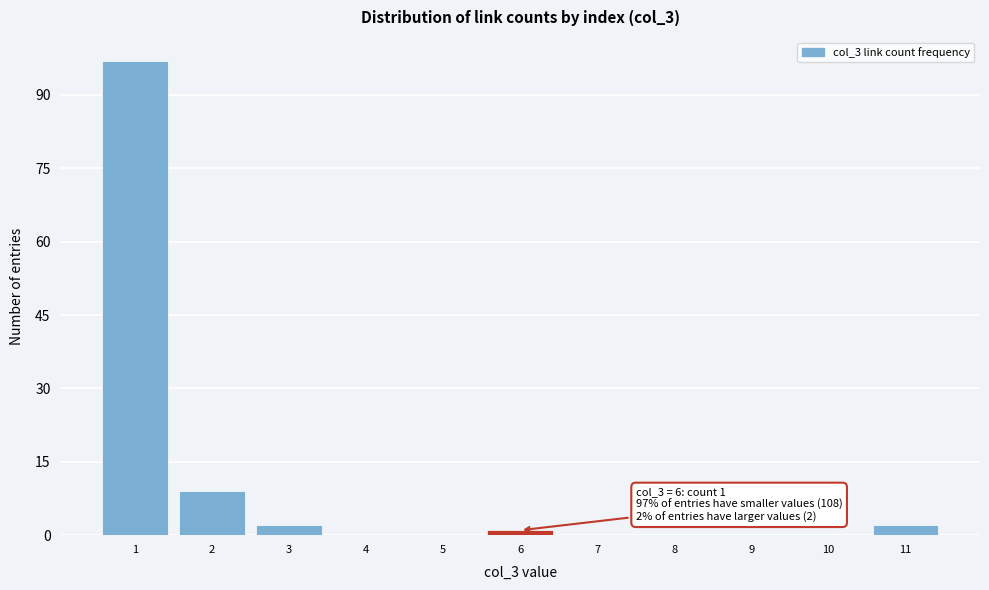

Which range on the x-axis has the tallest bar?

0.5 to 1.5